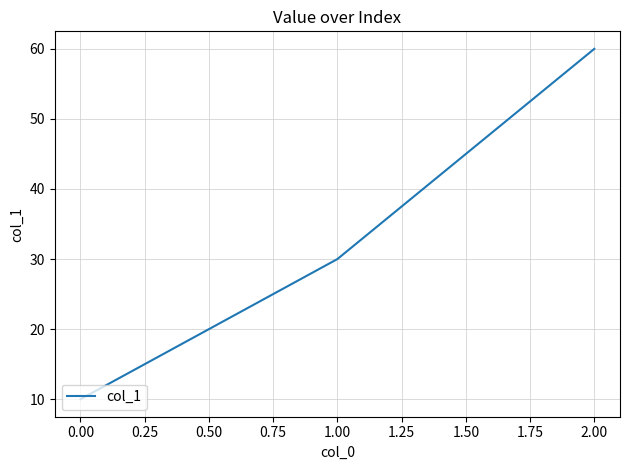

What position from the left is 1.00?

2